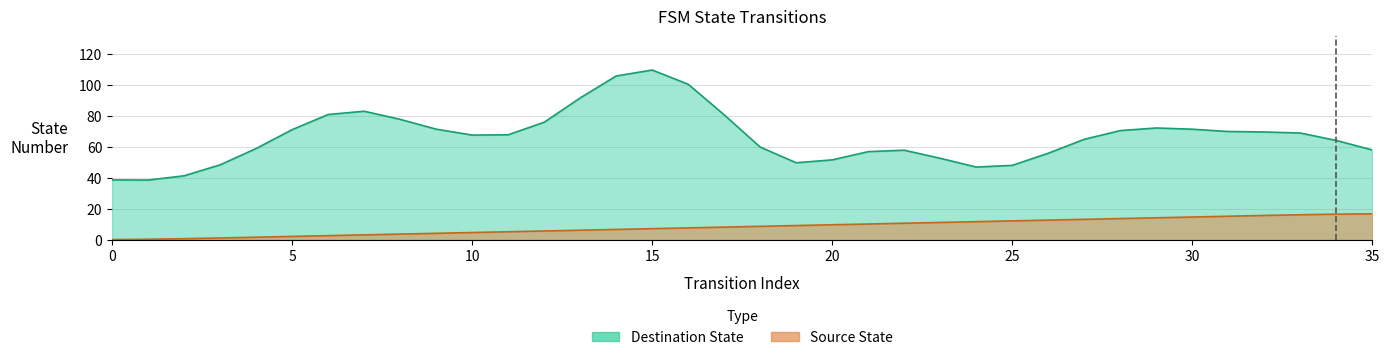

At which label is the value closest to 8?

16